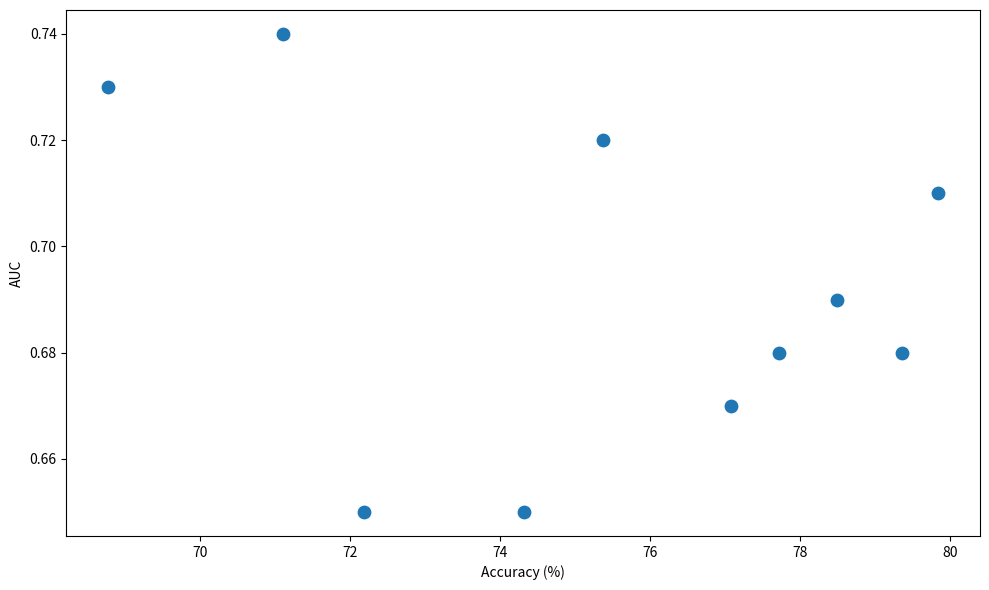

What is the average X value?

75.4